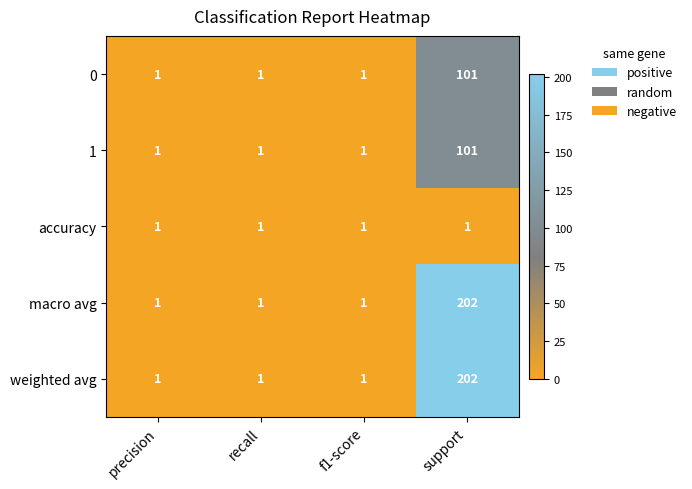

True or false: 1 has a value of 144 at support.

False